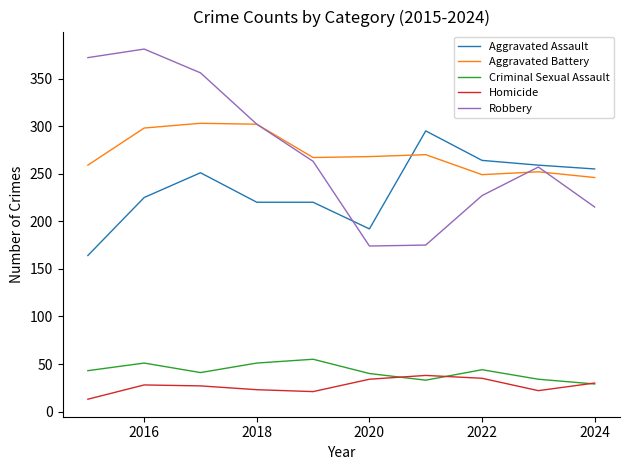

What is the maximum value shown in the chart?

381